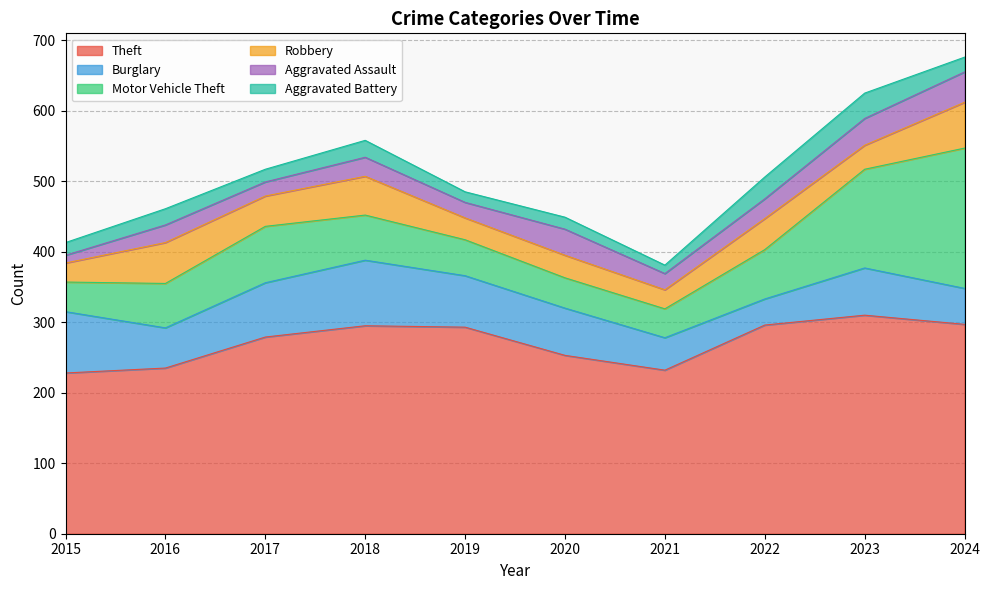

What is the difference between the maximum and minimum values in the Burglary series?

56